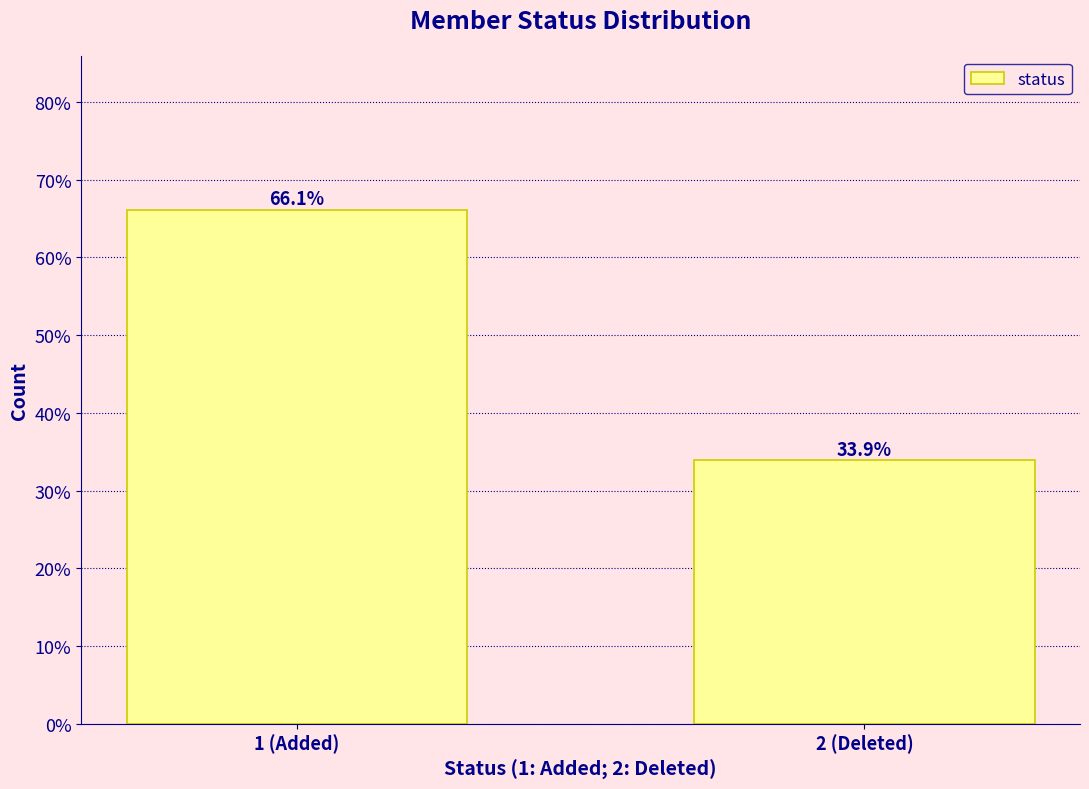

Does the chart contain any negative values?

No